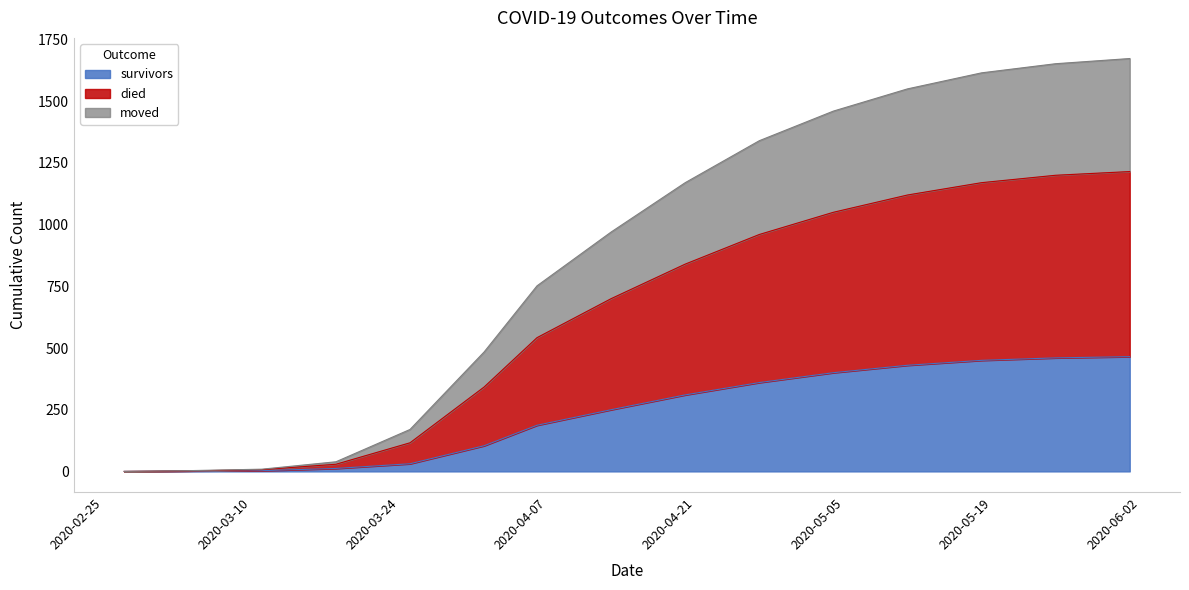

What is the label of the 11th point from the right?

2020-03-25